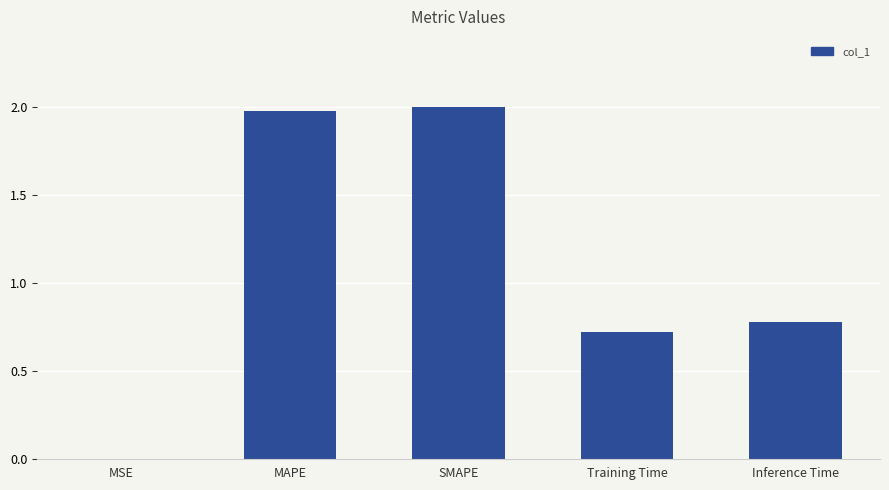

What is the change in value from MSE to MAPE?

+2.0